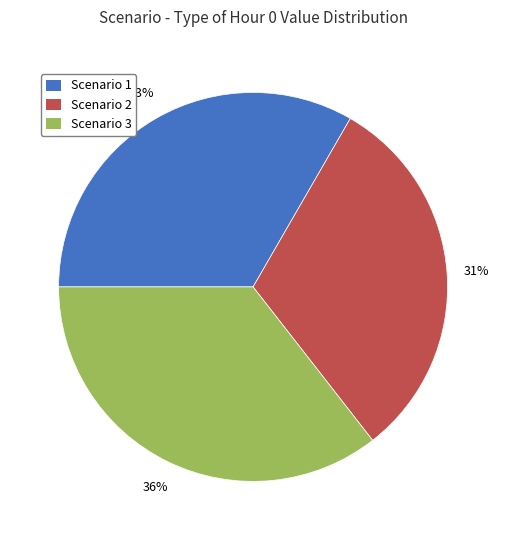

Which category has the biggest portion of the pie?

Scenario 3